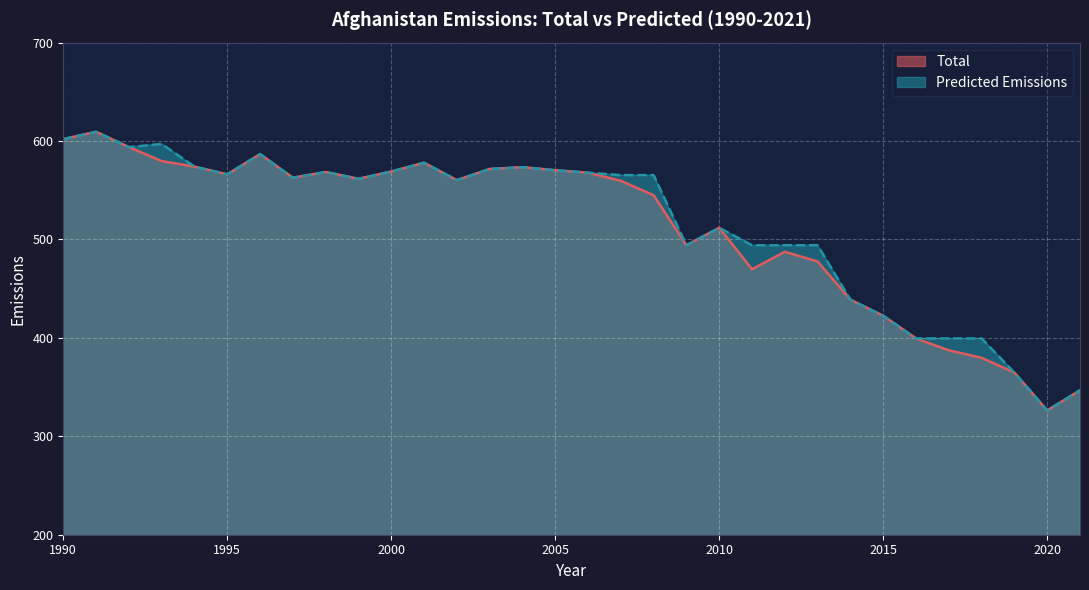

What are all the series names shown in the legend?

Total, Predicted Emissions